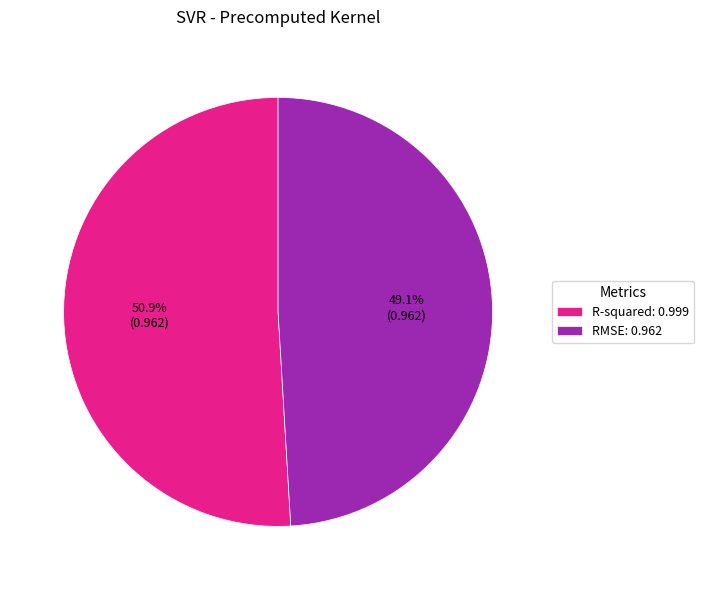

What percentage do RMSE and R-squared together represent?

100.0%